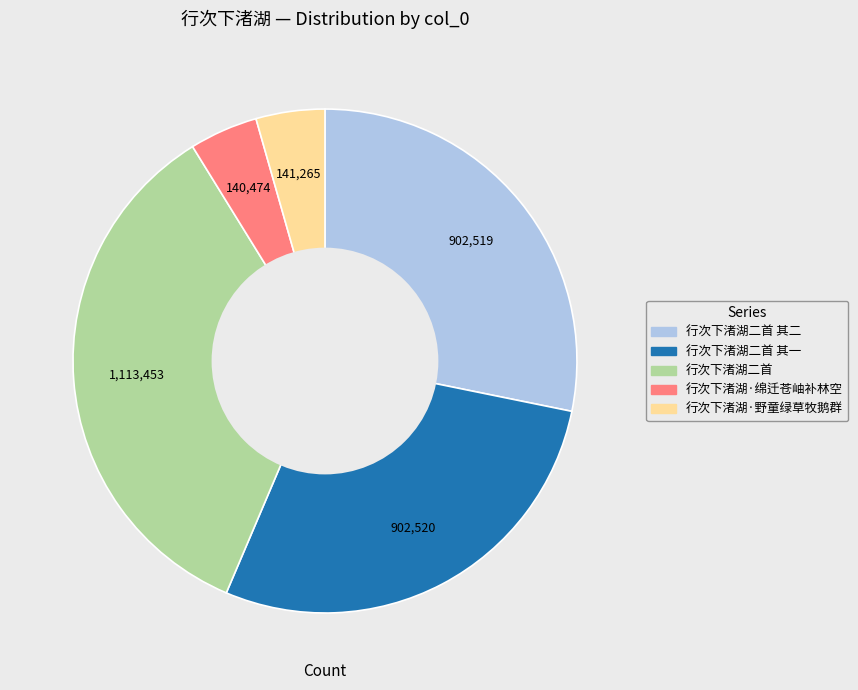

The 行次下渚湖二首 slice represents 35% of the pie. True or false?

True